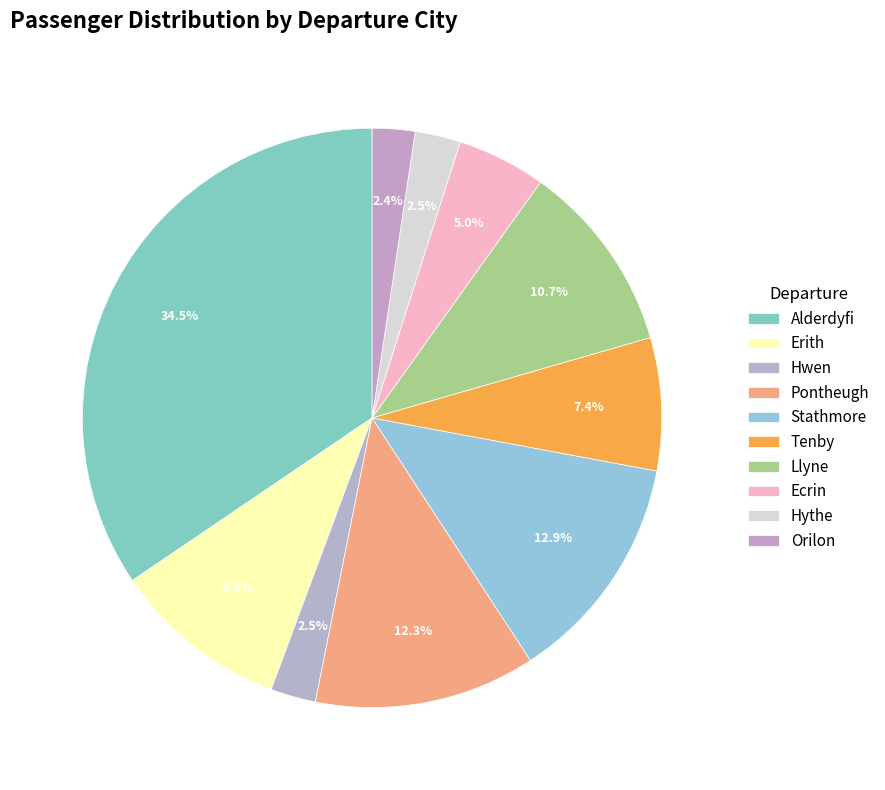

Is there any slice that represents more than half of the pie?

No